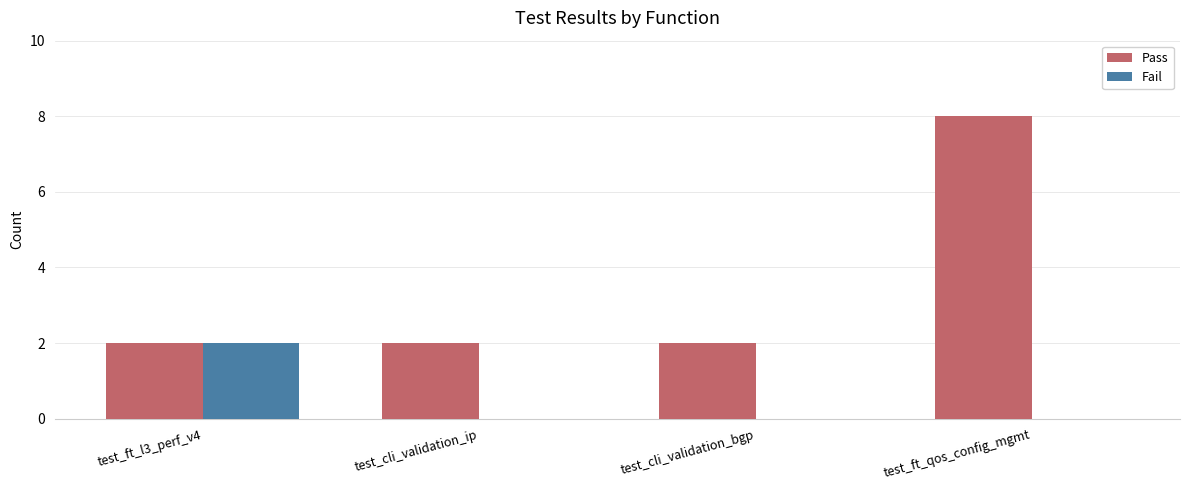

The Fail series shows -1 at test_ft_qos_config_mgmt. True or false?

False